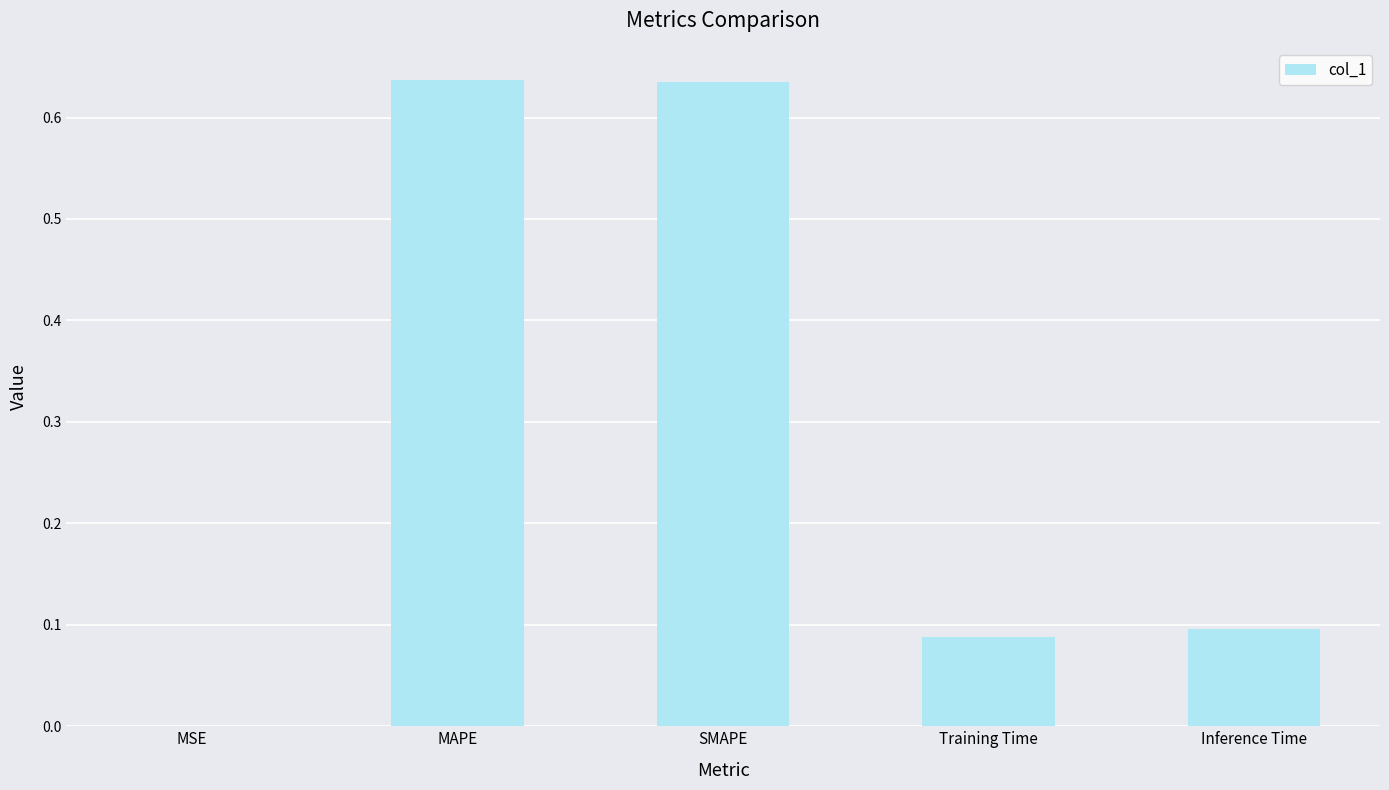

What is the difference between the values at Inference Time and SMAPE?

0.5